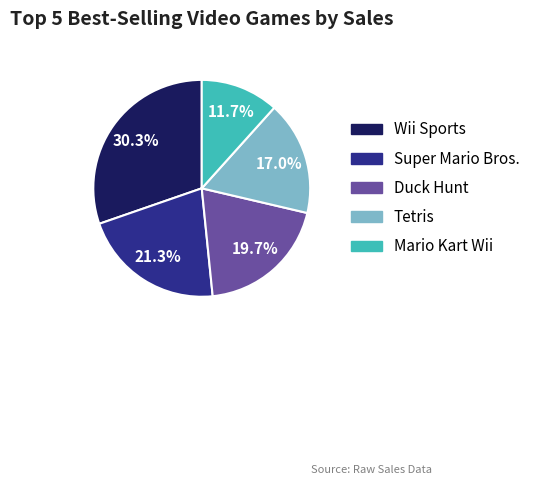

What percentage is the Mario Kart Wii slice, to the nearest percent?

12%